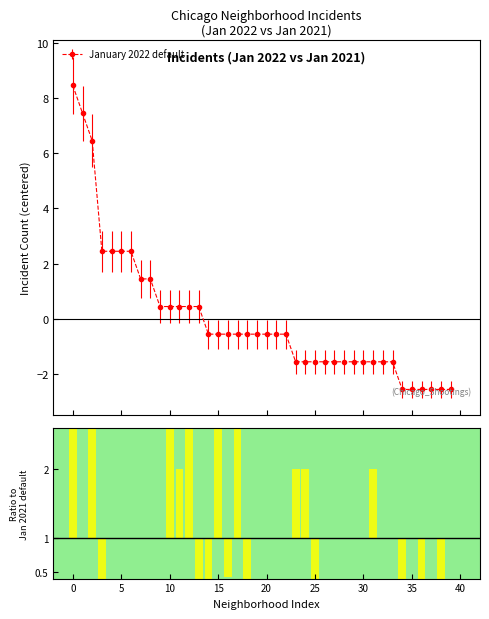

What is the value of the January 2022 default point at the 17th from the left?

-0.5